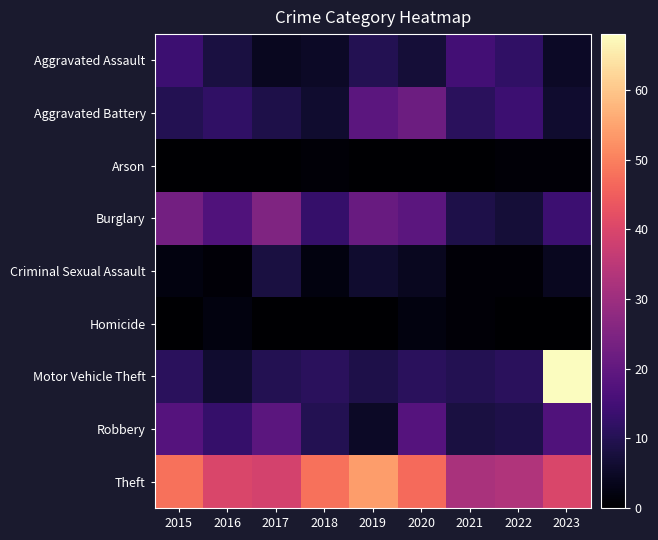

What is the greatest value displayed?

68